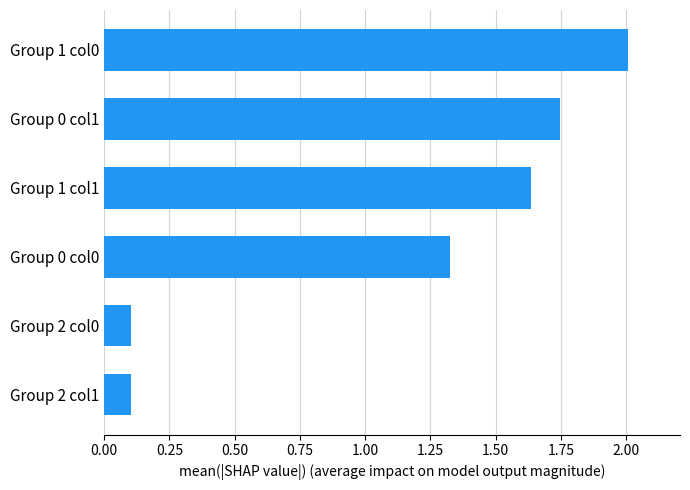

At which label is the value closest to 1?

Group 0 col0